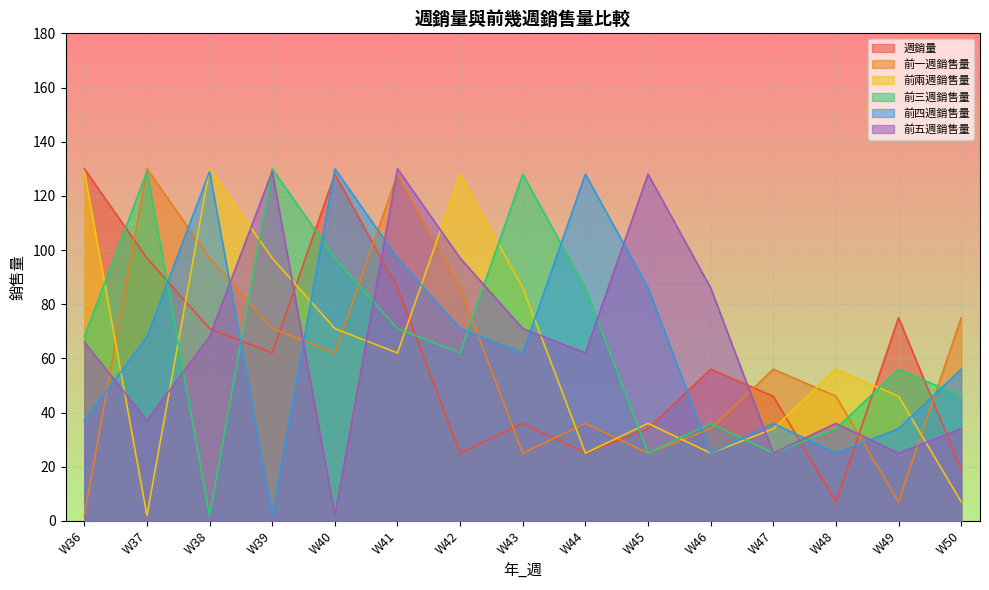

Rank the categories by 前兩週銷售量 value from lowest to highest.

W37, W50, W44, W46, W47, W45, W49, W48, W41, W40, W43, W39, W42, W36, W38